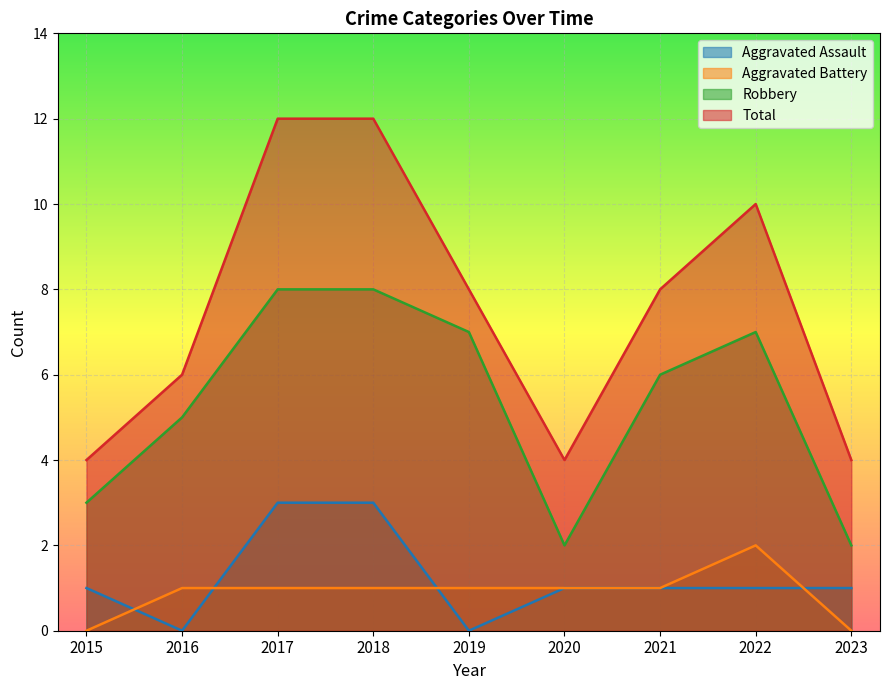

At which category is the sum across all series the highest?

2017